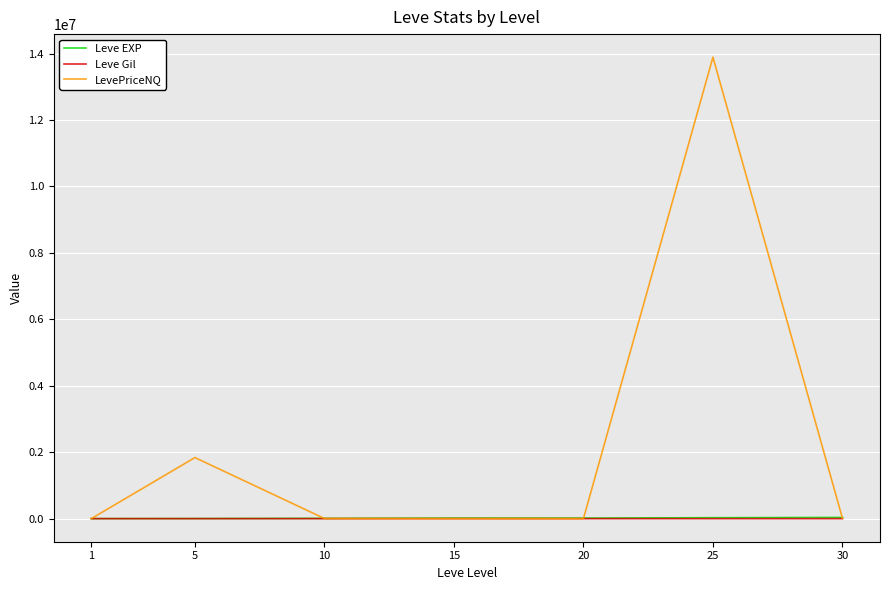

True or false: Leve EXP and Leve Gil intersect in this chart.

False